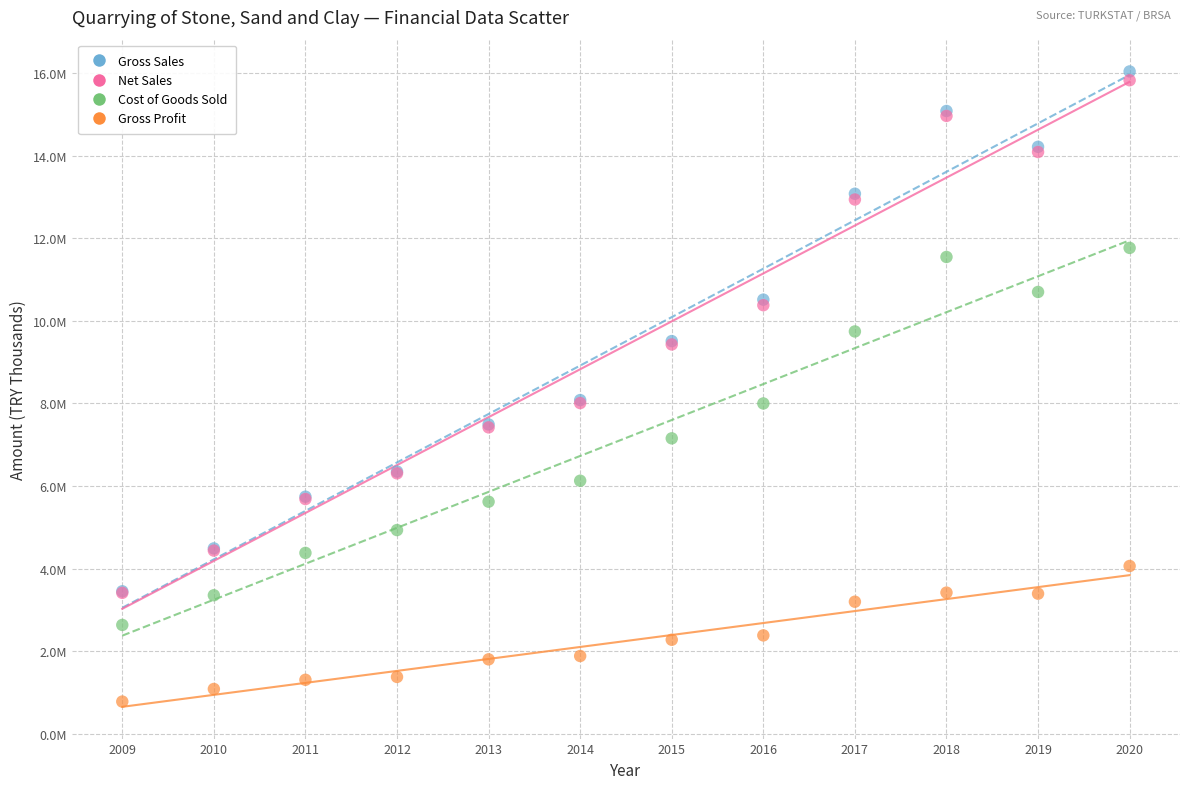

What are all the series names shown in the legend?

Gross Sales, Net Sales, Cost of Goods Sold, Gross Profit